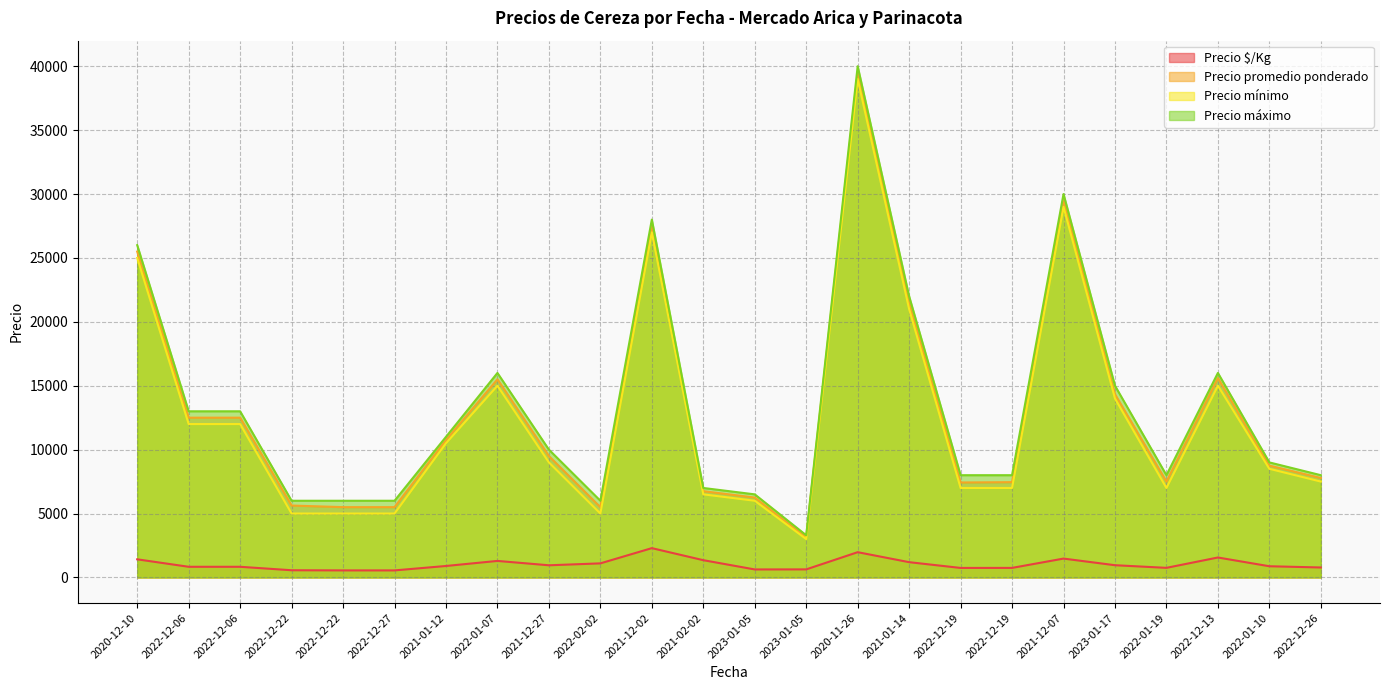

What is the total value across all series at 2022-12-13?

48160